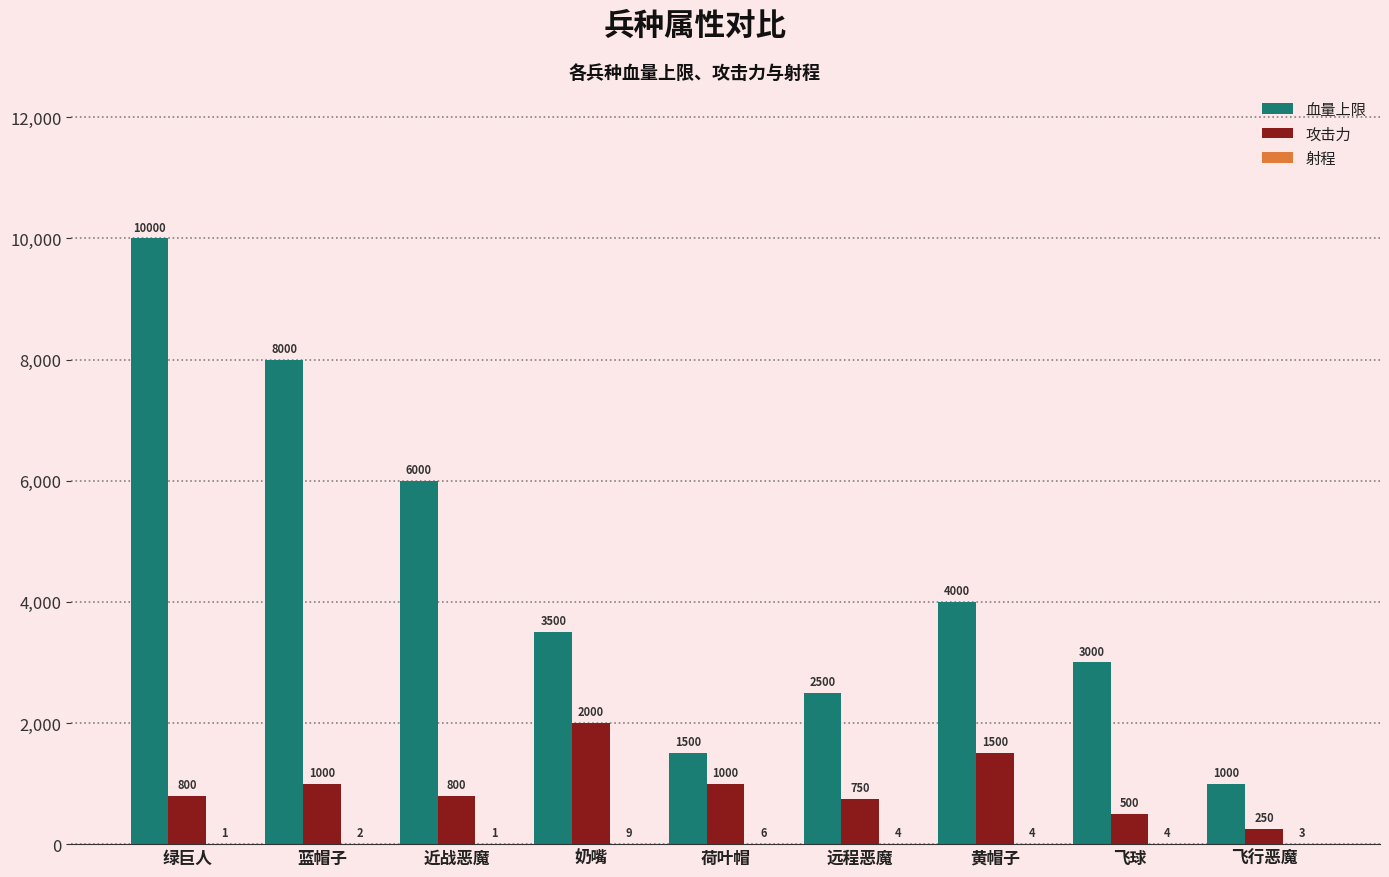

Which category has the highest value in the 血量上限 series?

绿巨人